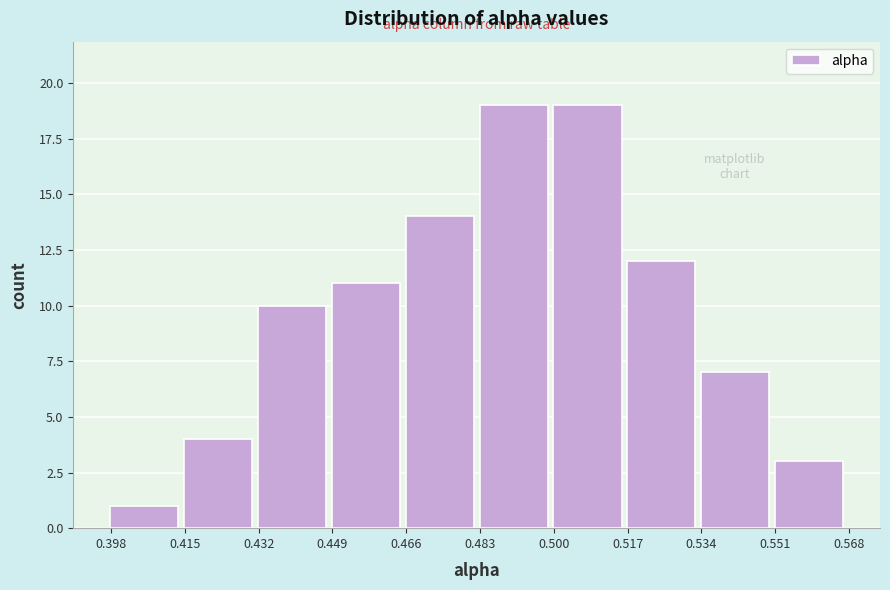

Reading left to right, list every bar in this chart as the range it spans on the x-axis followed by its height. Neither the bar edges nor the heights are printed on the chart, so give them approximately, as read against the axes.

0.398 to 0.414: 1
0.414 to 0.432: 4
0.432 to 0.448: 10
0.448 to 0.466: 11
0.466 to 0.482: 14
0.482 to 0.500: 19
0.500 to 0.516: 19
0.516 to 0.534: 12
0.534 to 0.552: 7
0.552 to 0.568: 3